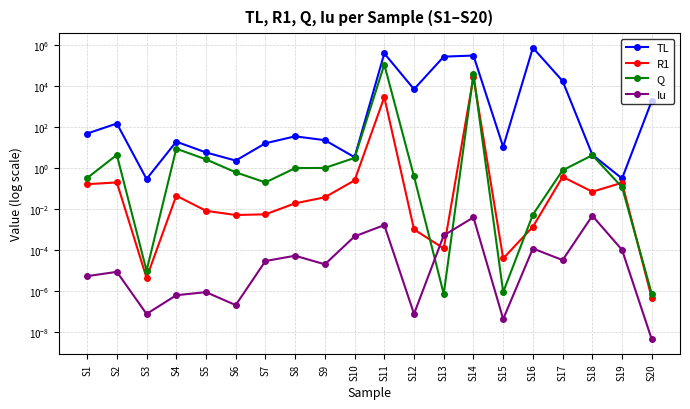

At which category does TL reach its first local valley?

S3